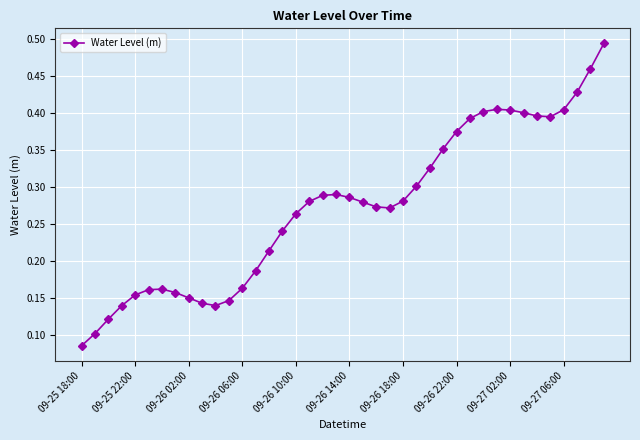

Count the values in the range 0 to 1.

40